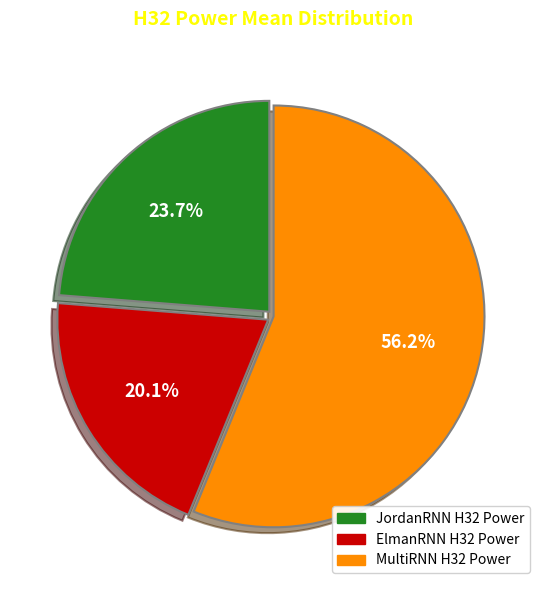

Combined, do JordanRNN H32 Power and MultiRNN H32 Power account for over 50%?

Yes